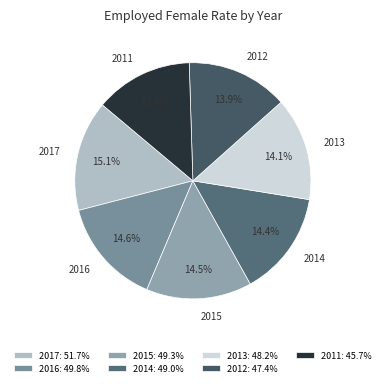

True or false: 2015 accounts for 29% of the total.

False